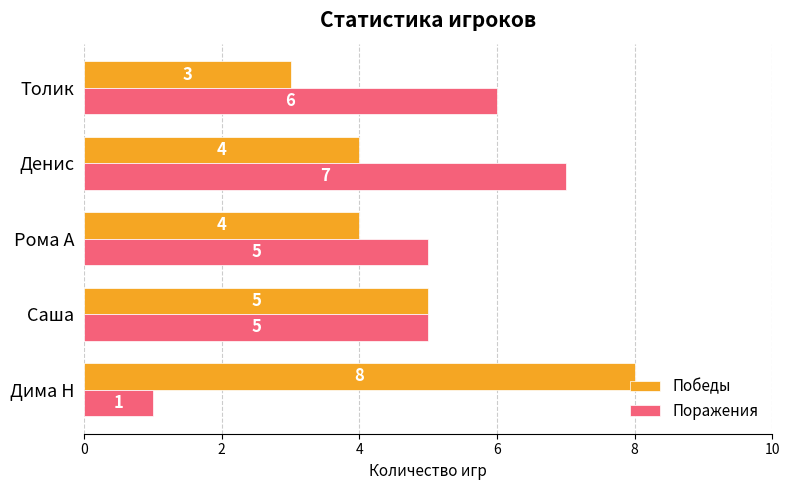

At which label is Победы closest to 5?

Саша